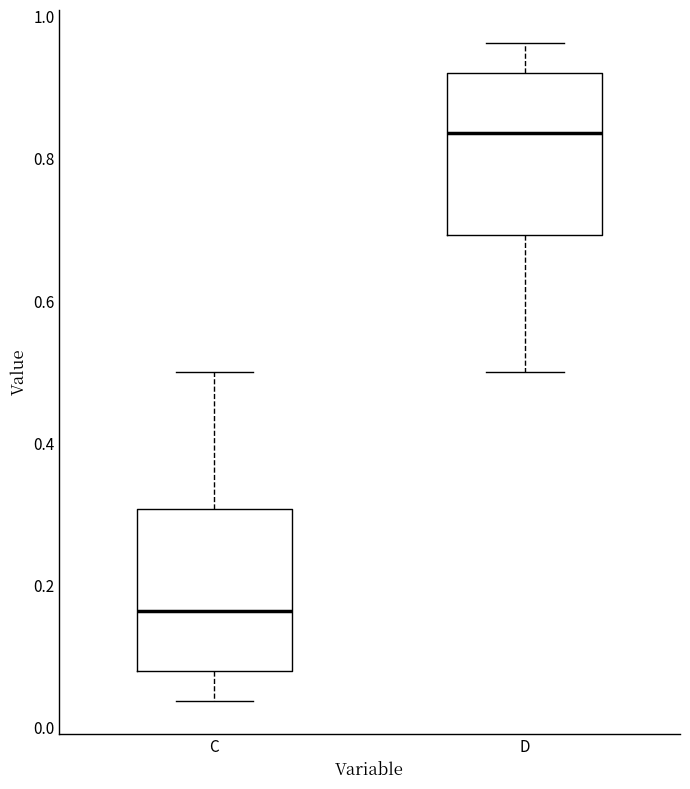

Reading left to right, transcribe this box plot: for each box, give where its median line is, the range the box spans, and where its two whiskers end, as read against the y-axis. The values are not printed on the chart, so give them approximately, as read against the axis.

C: median 0.16, box 0.08 to 0.30, whiskers 0.04 to 0.50
D: median 0.84, box 0.70 to 0.92, whiskers 0.50 to 0.96